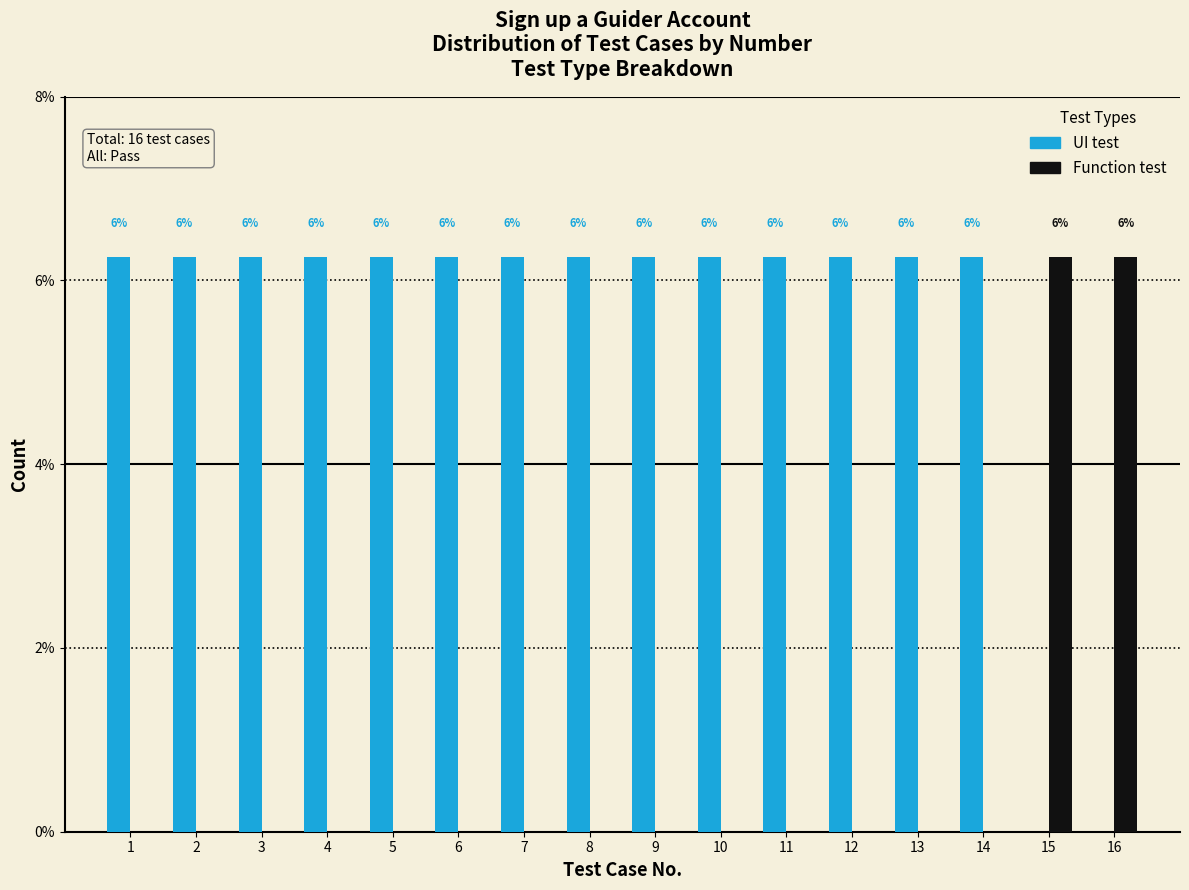

What are all the series names shown in the legend?

UI test, Function test